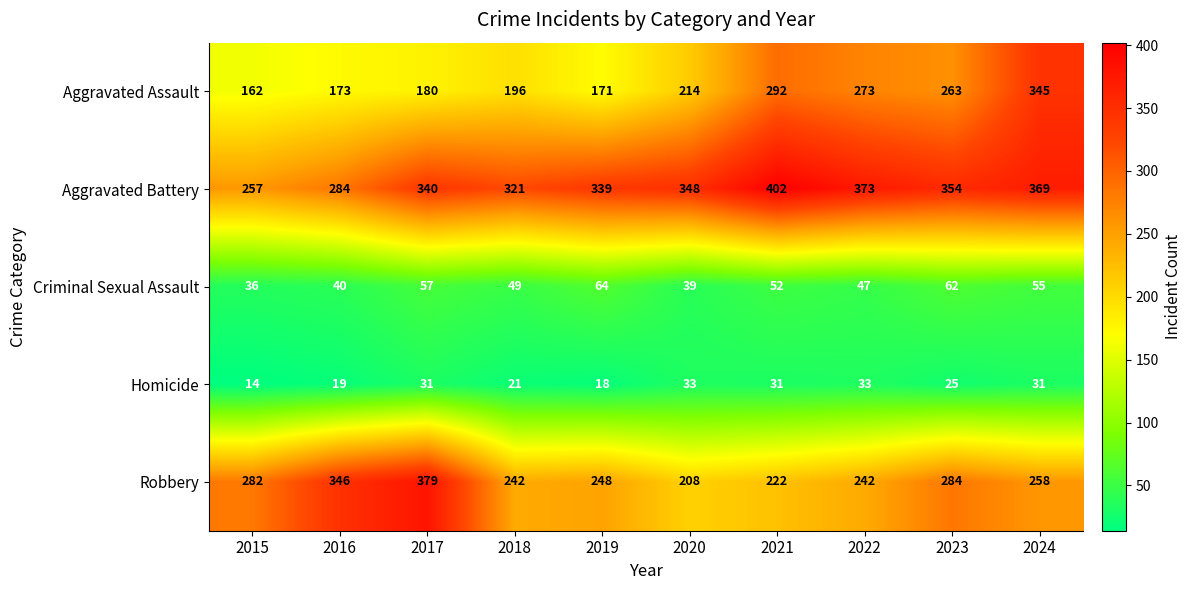

Is it true that Criminal Sexual Assault equals 29 at 2022?

False